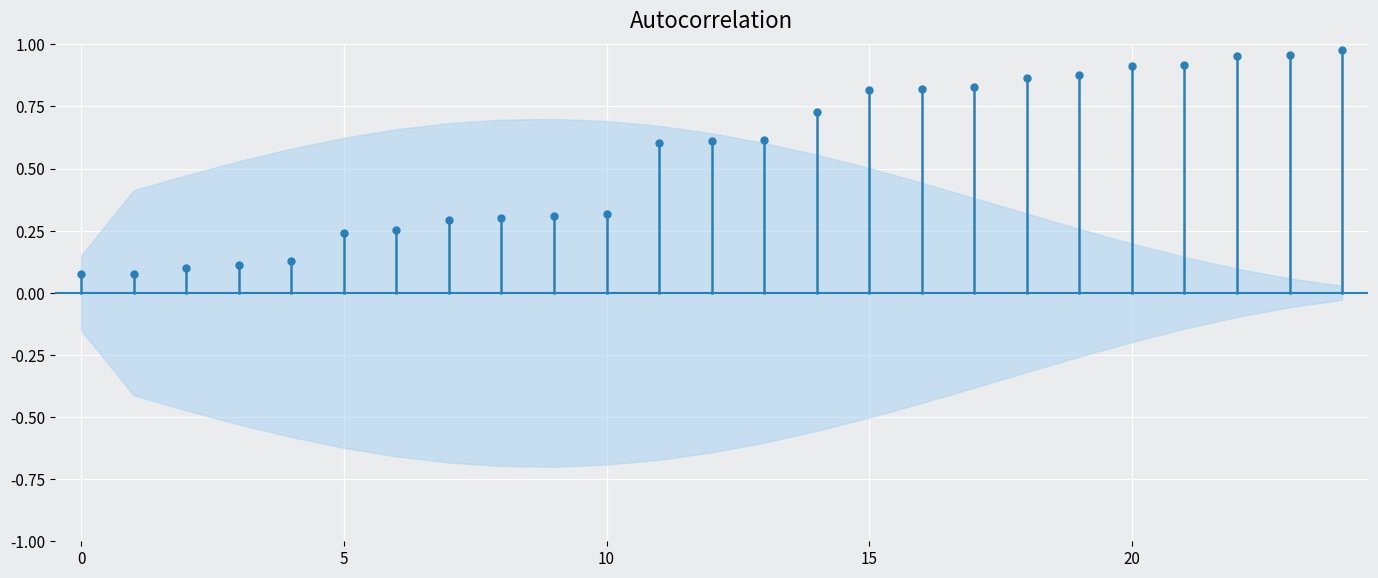

How many lines are shown in the chart?

2